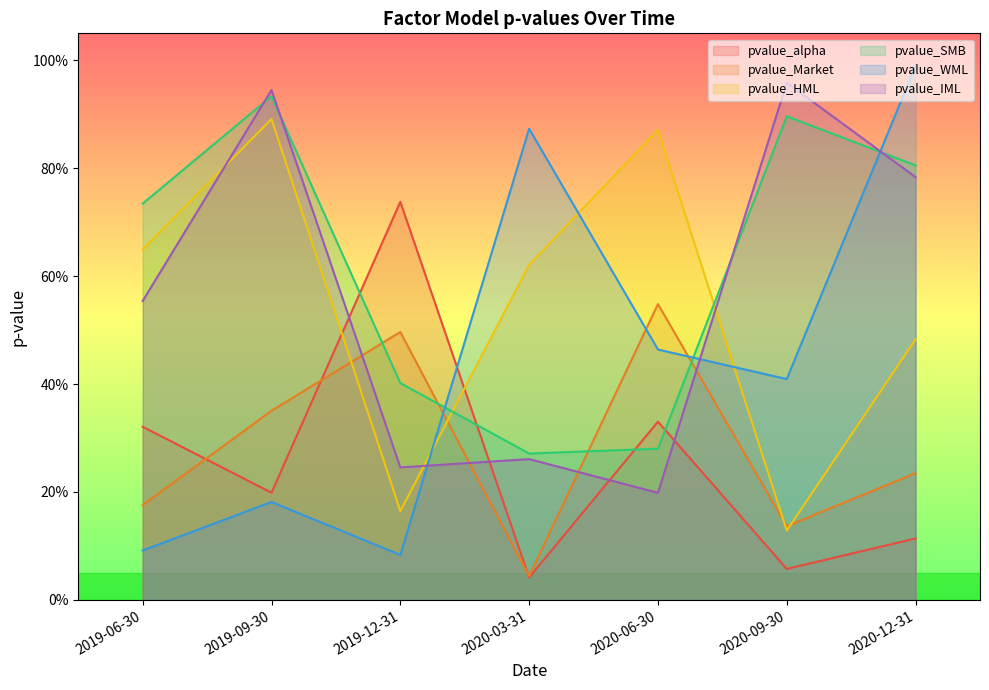

Is the value of pvalue_alpha at 2020-03-31 greater than the value of pvalue_WML at 2019-12-31?

No